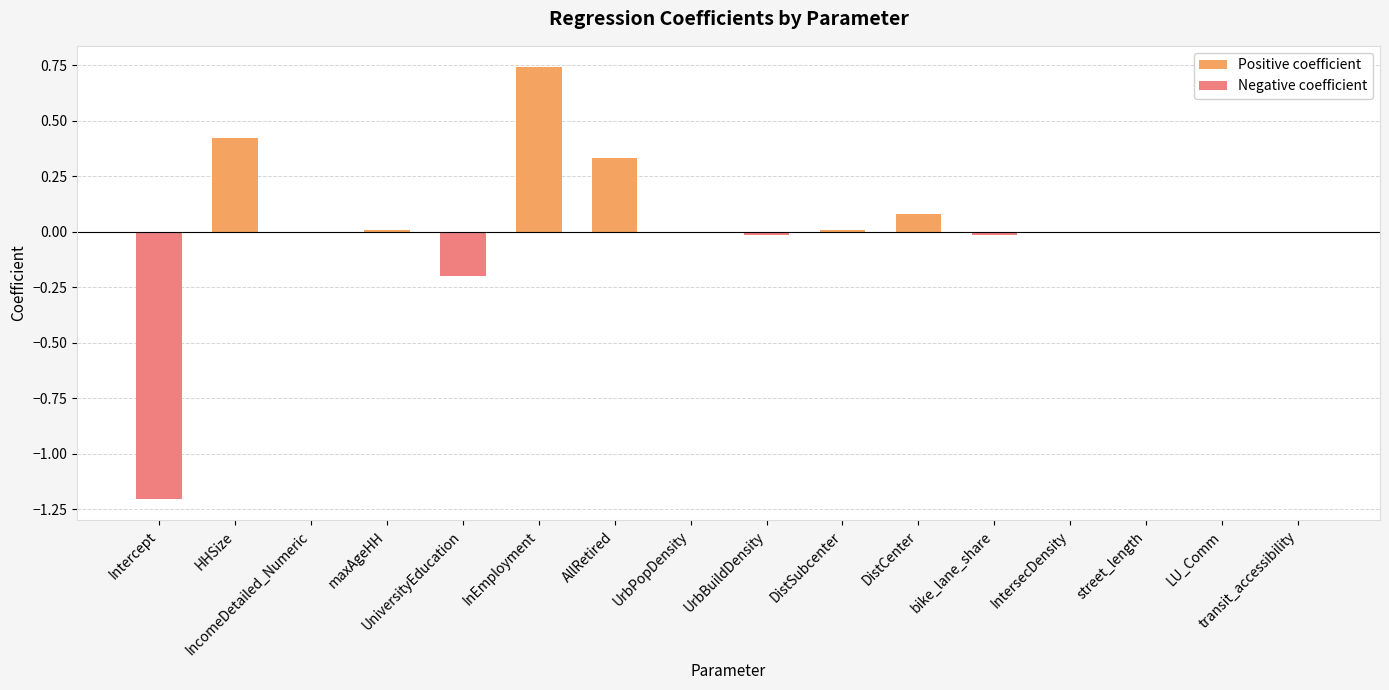

What is the label of the 10th bar from the left?

DistSubcenter